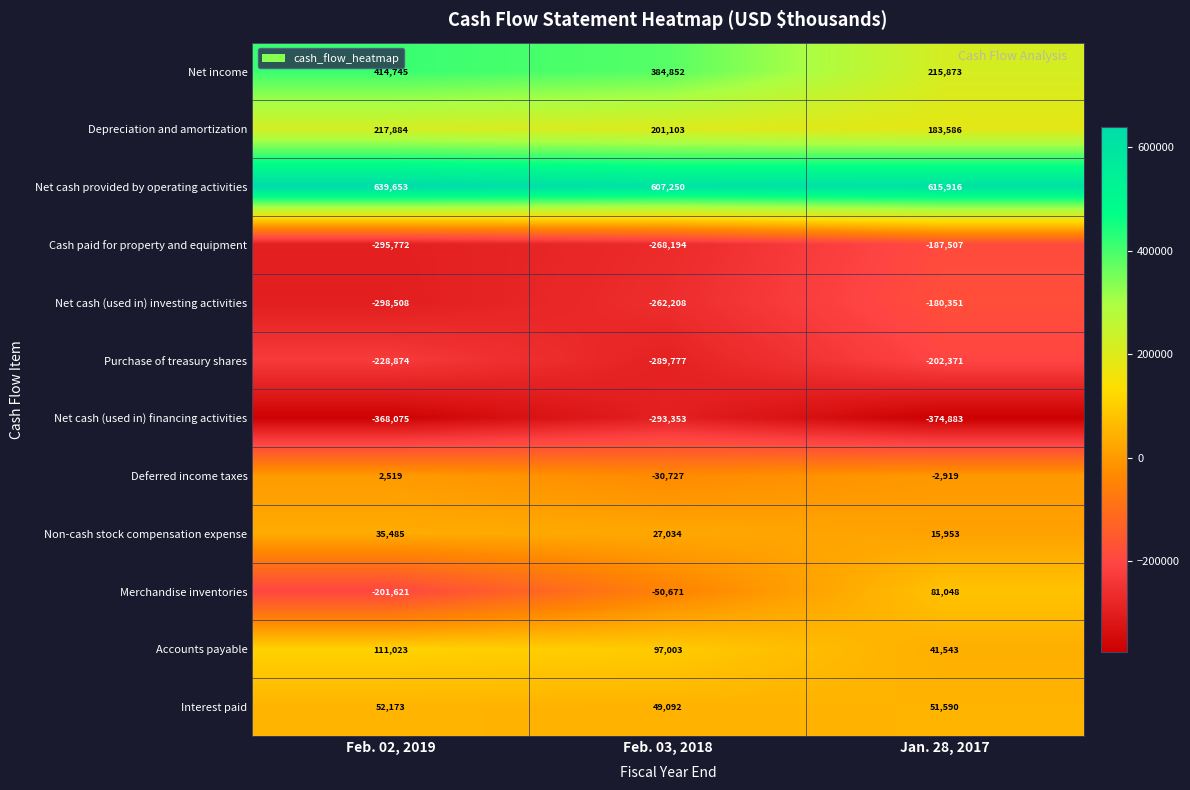

Which series has the largest range (max minus min)?

Merchandise inventories